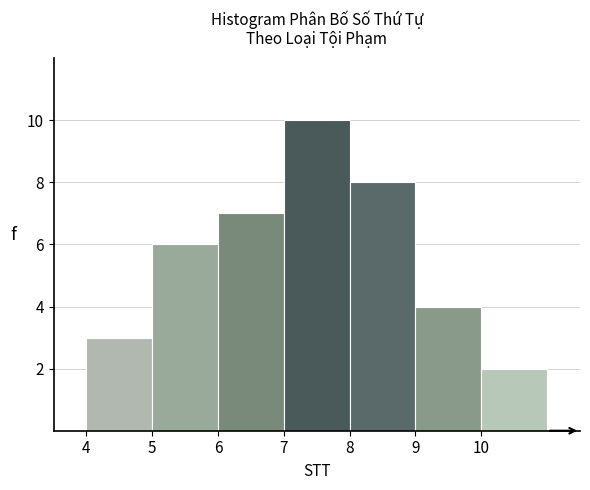

What is the height of the bar covering 4 to 5 on the x-axis? The values are not printed on the chart, so give them approximately, as read against the axis.

3